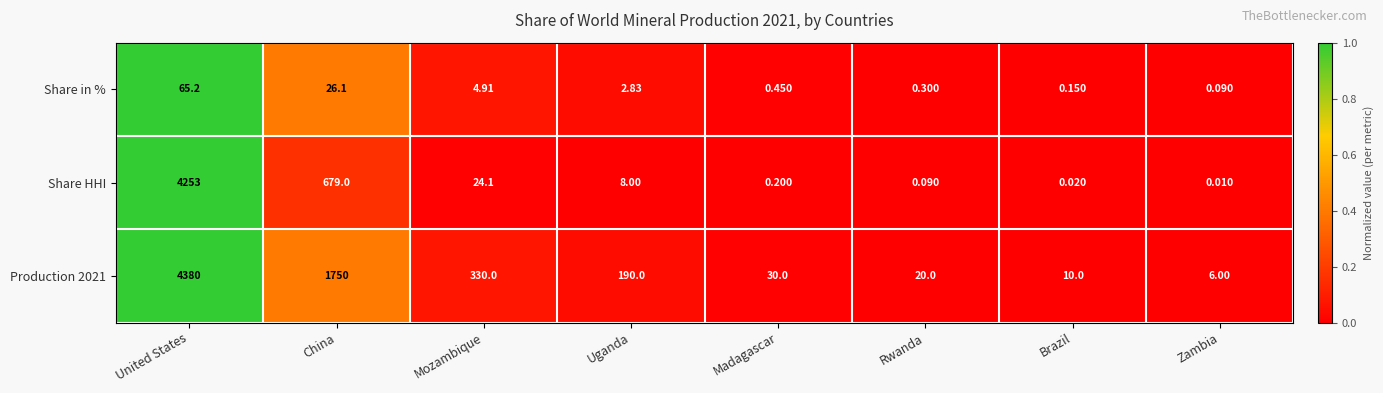

Is the value of Production 2021 at Uganda greater than the value of Share in % at Mozambique?

Yes